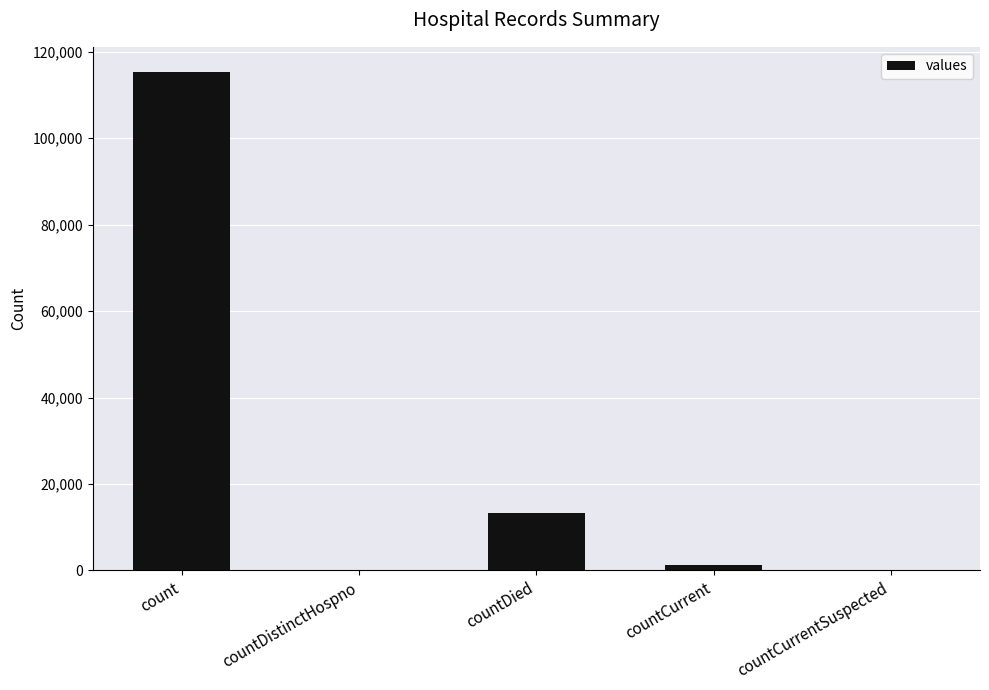

Count the number of categories in the chart.

5